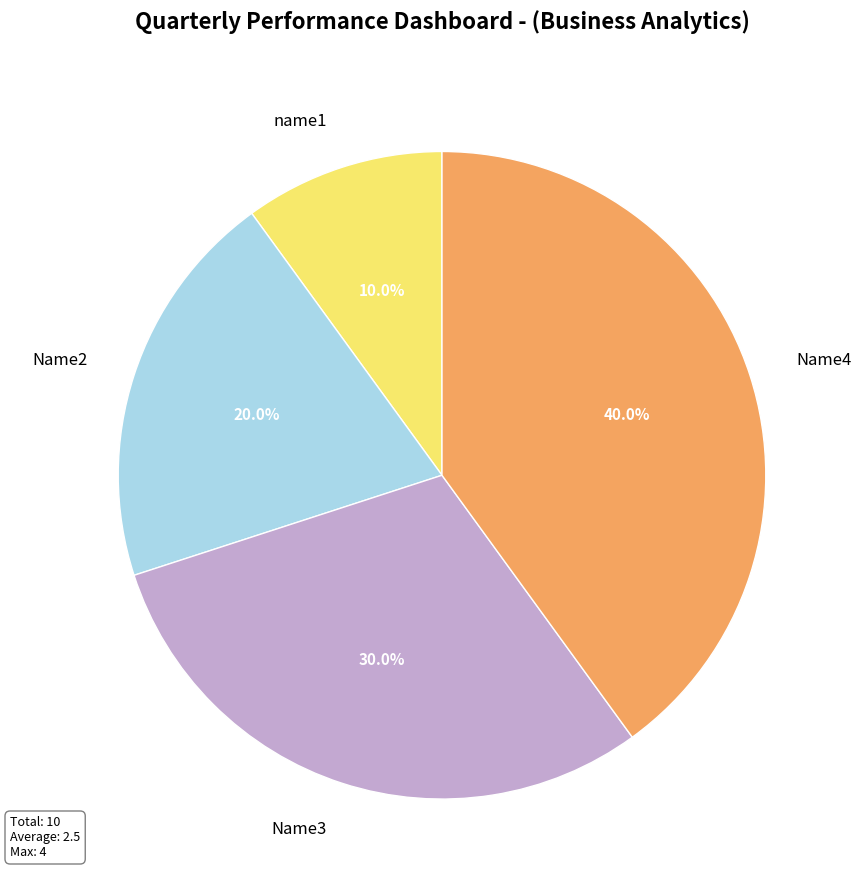

To the nearest percent, what is the combined percentage of Name3 and Name2?

50%